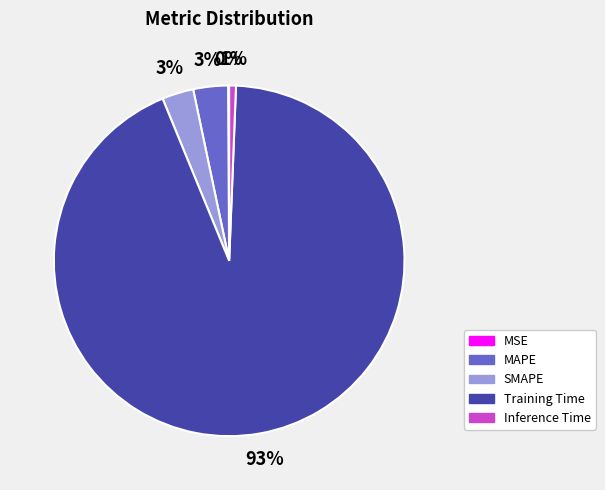

To the nearest percent, what percentage of the pie is Training Time?

93%